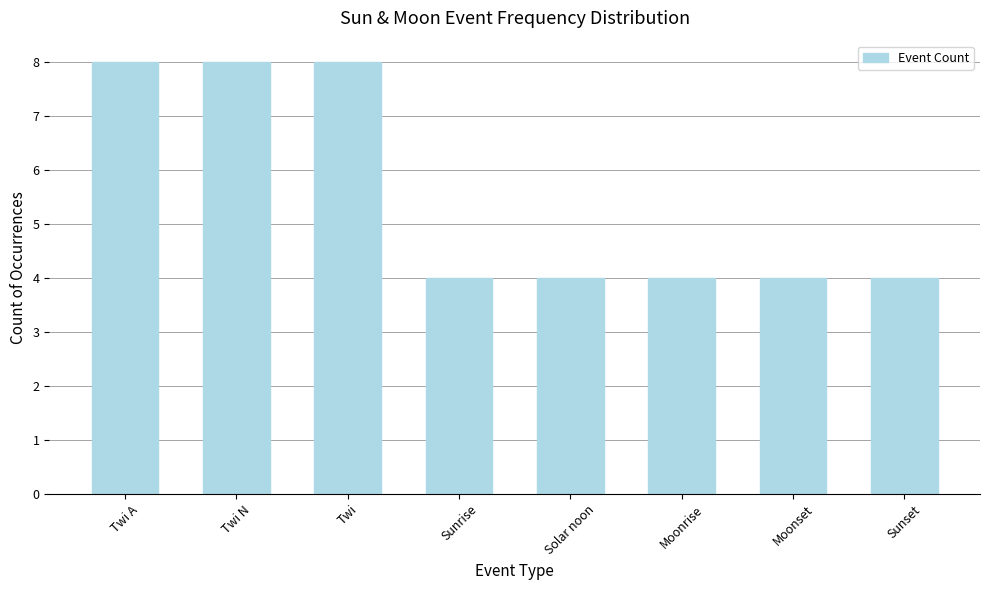

What is the greatest value displayed?

8